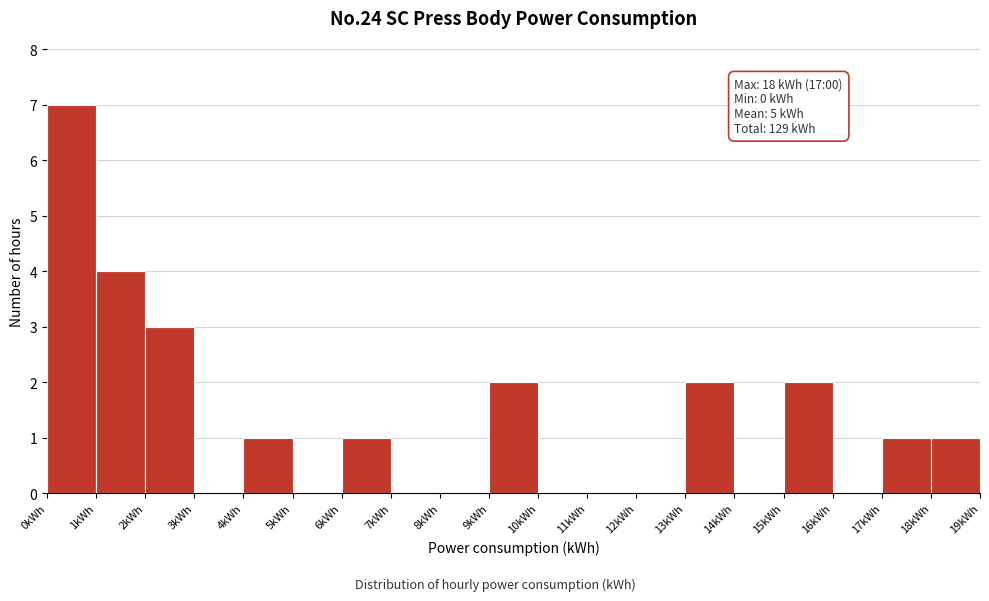

Which range on the x-axis has the tallest bar?

0 to 1